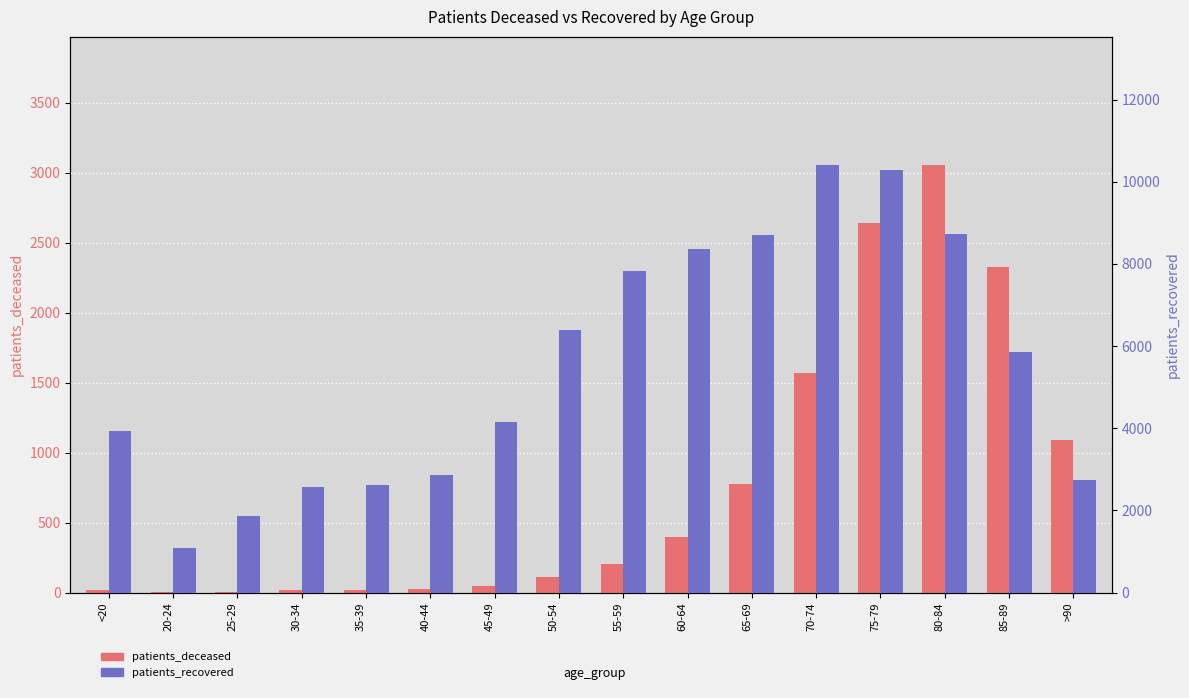

At which category is the sum across all series the highest?

75-79